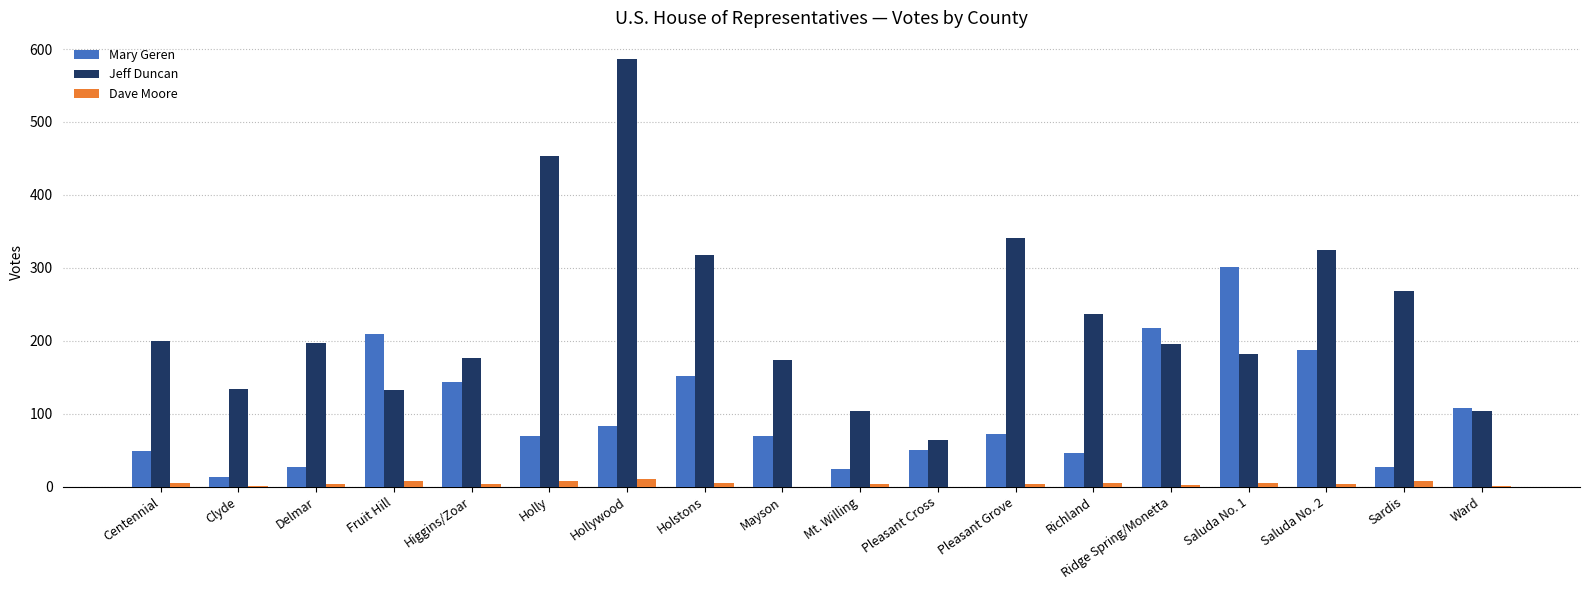

True or false: Dave Moore has a value of 0 at Mayson.

True